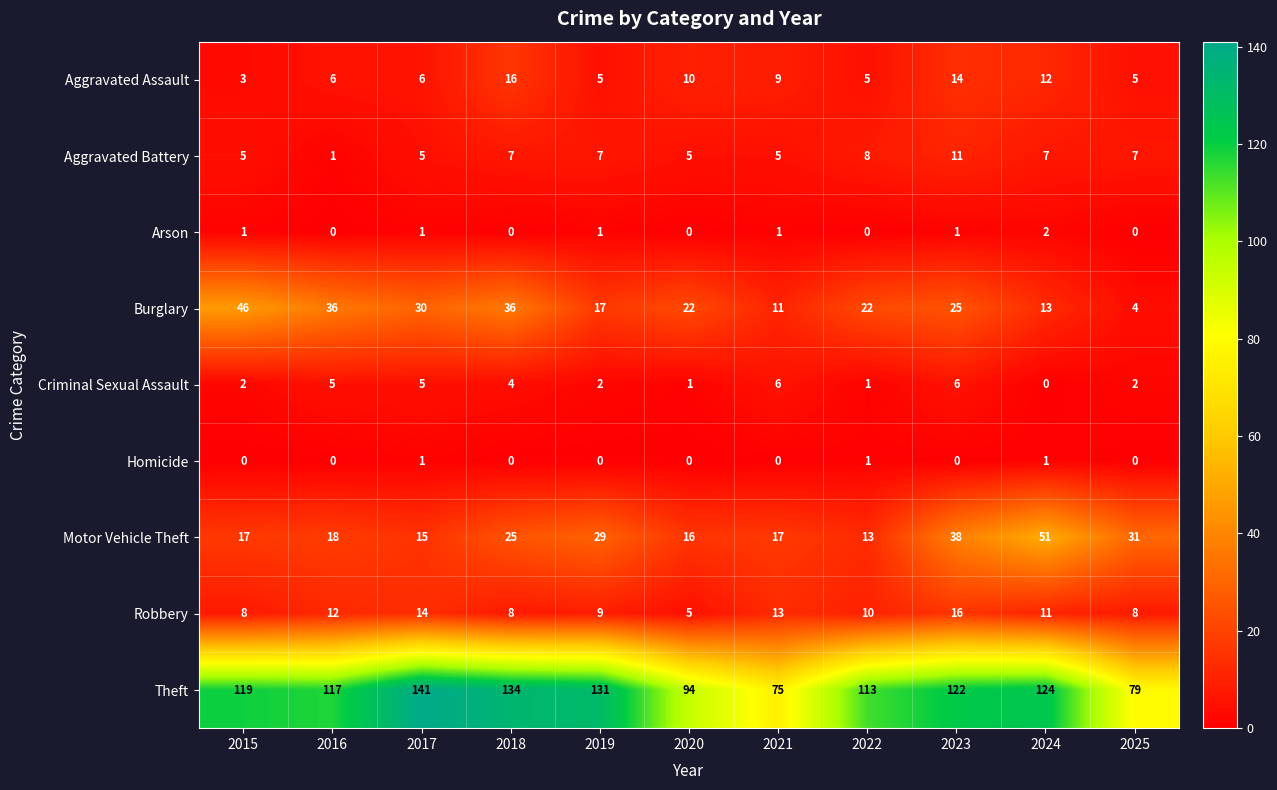

True or false: Aggravated Assault has a value of 10 at 2020.

True